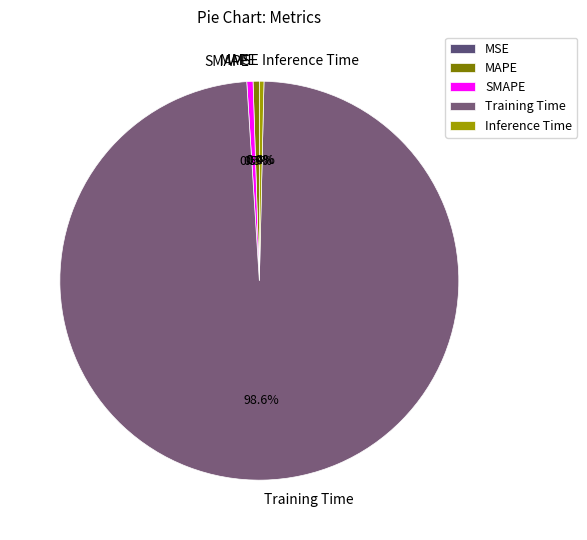

Is there a majority slice in this chart?

Yes